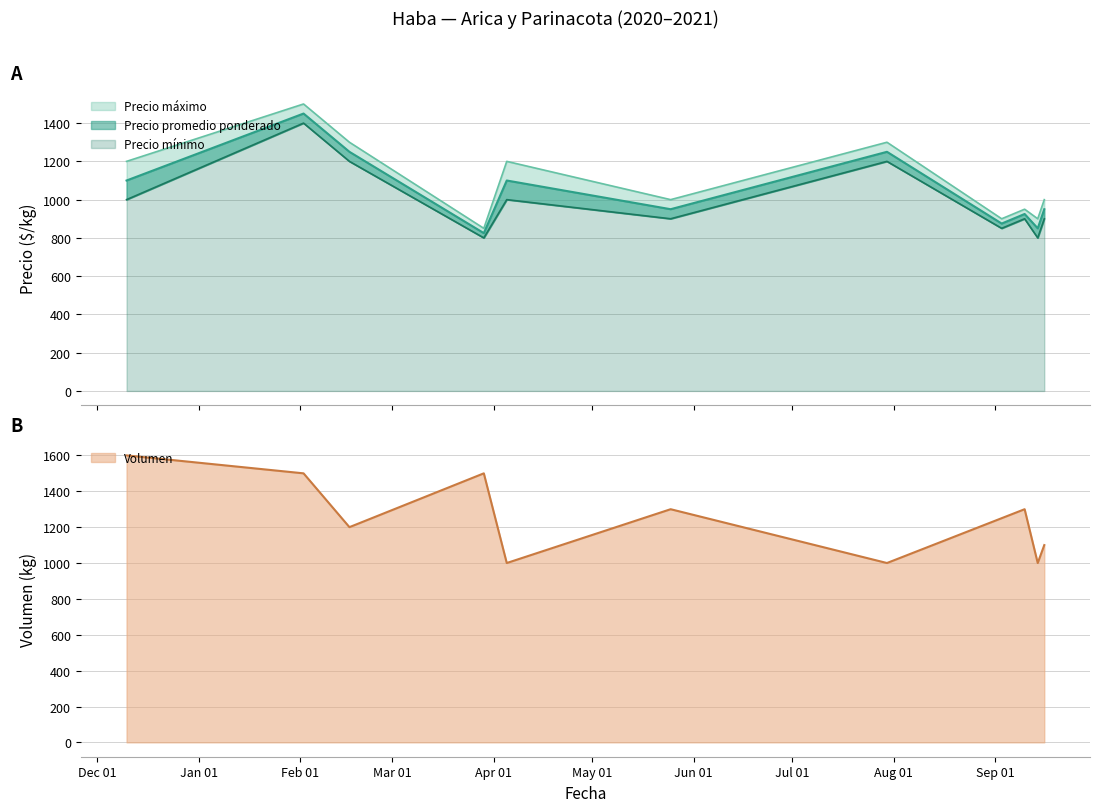

Is the value of Precio minimo at 2021-09-14 greater than the value of Precio promedio ponderado at 2021-02-16?

No